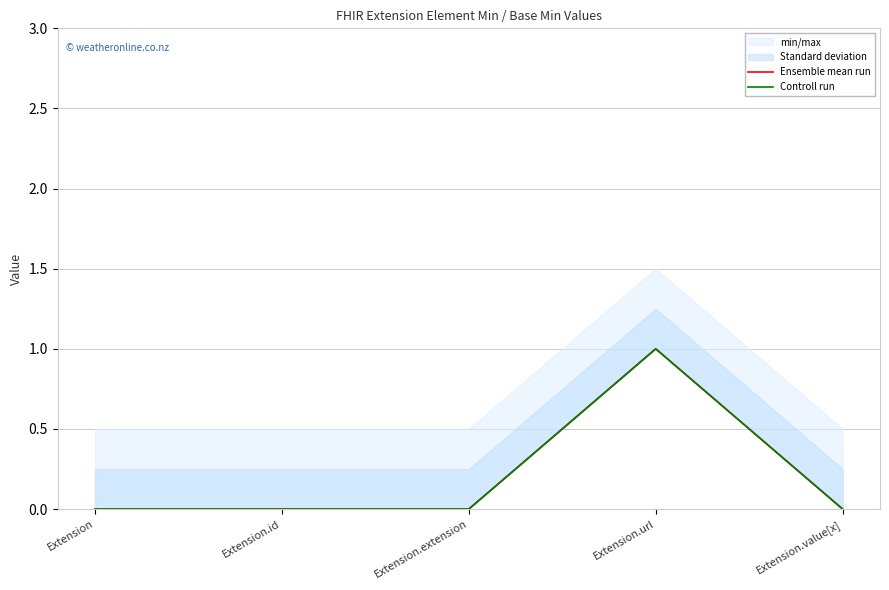

How many values in Controll run are above zero?

1